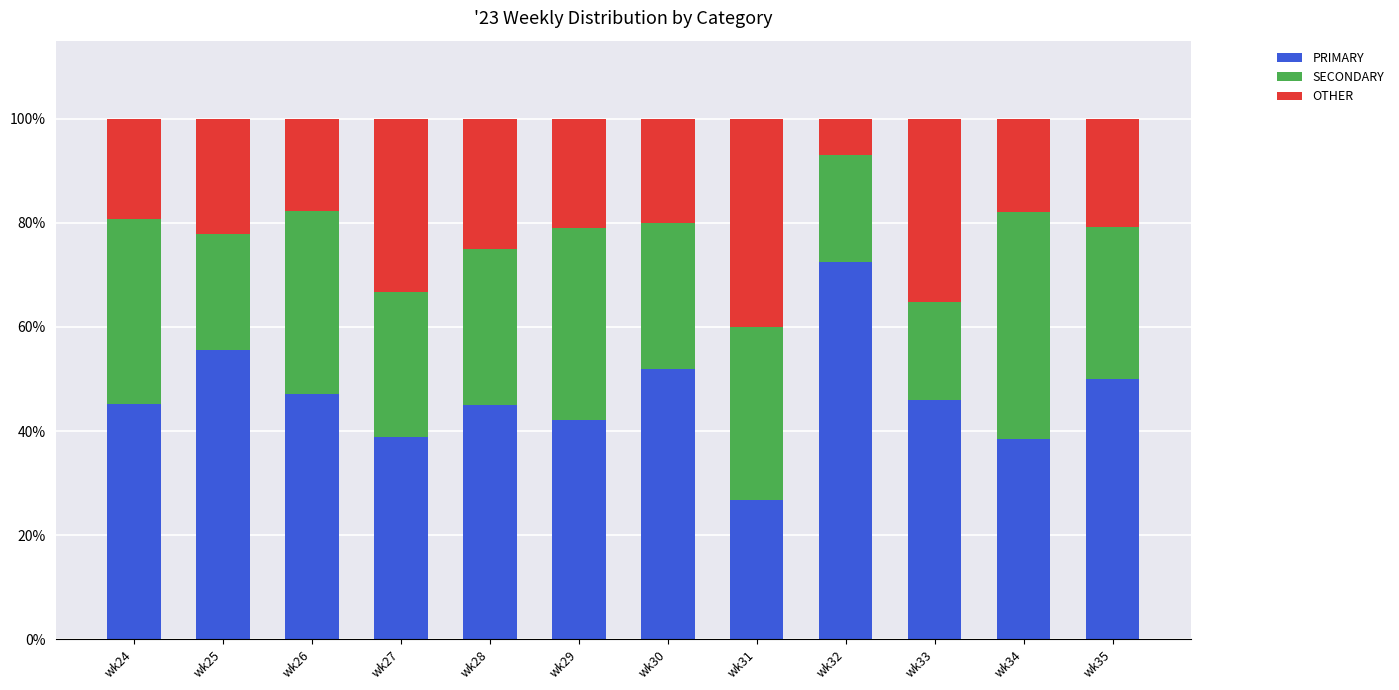

How many distinct data groups are displayed?

3